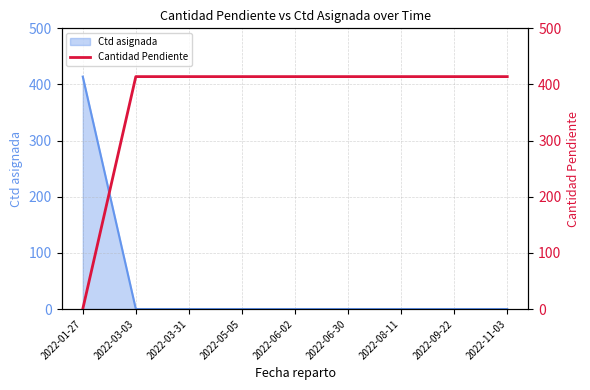

Which category has the lowest value across all series?

2022-01-27